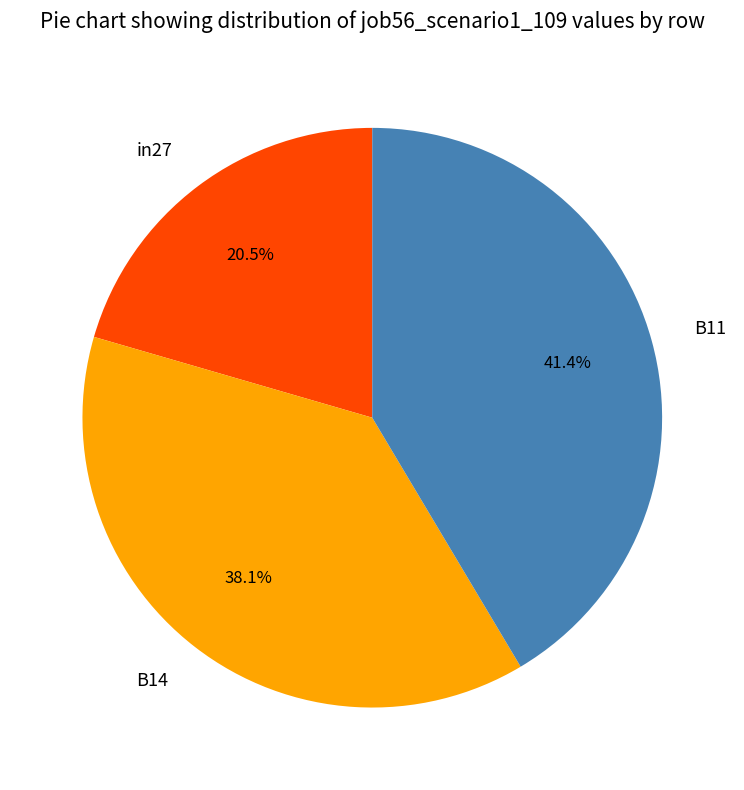

What is the smallest slice in the pie chart?

in27